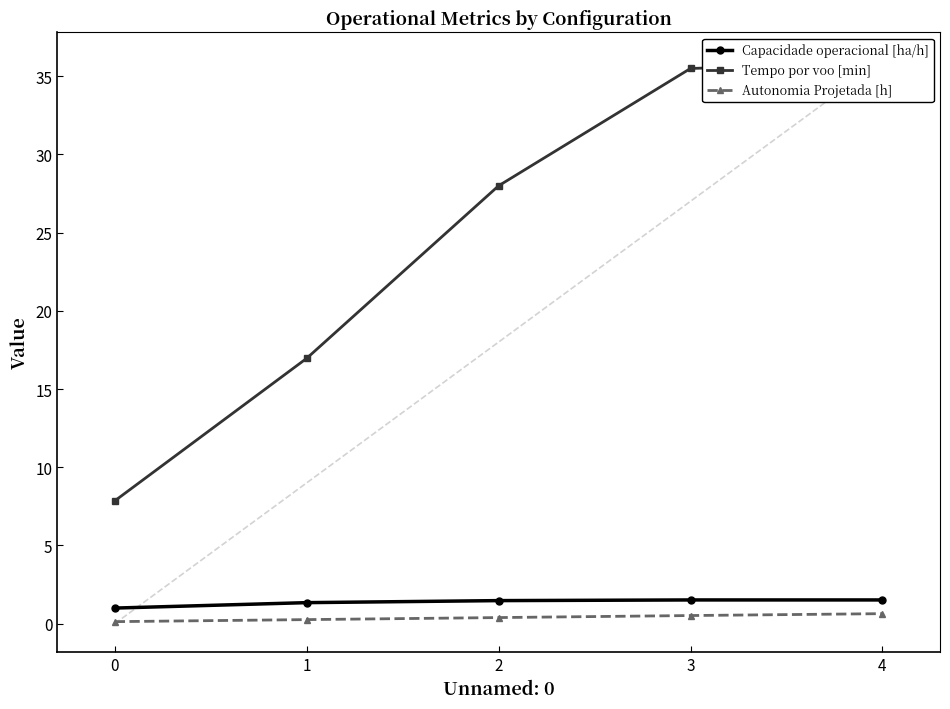

Is the value of Autonomia Projetada [h] at 3 greater than the value of Capacidade operacional [ha/h] at 1?

No